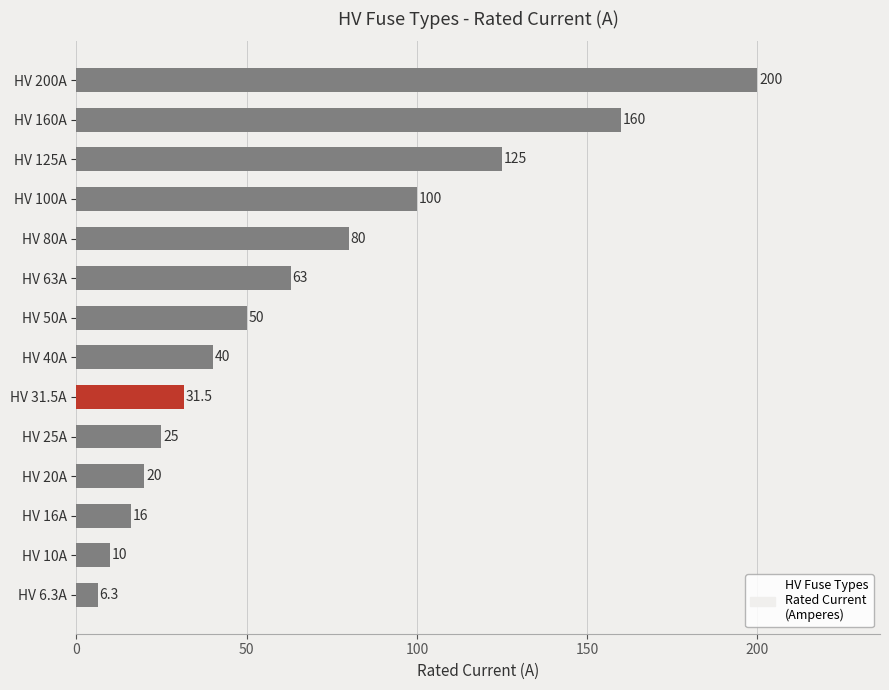

Rank the categories by value from highest to lowest.

HV 200A, HV 160A, HV 125A, HV 100A, HV 80A, HV 63A, HV 50A, HV 40A, HV 31.5A, HV 25A, HV 20A, HV 16A, HV 10A, HV 6.3A